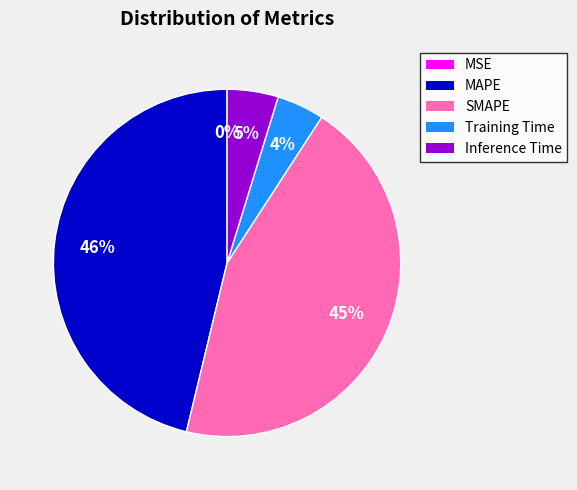

The SMAPE slice represents 45% of the pie. True or false?

True